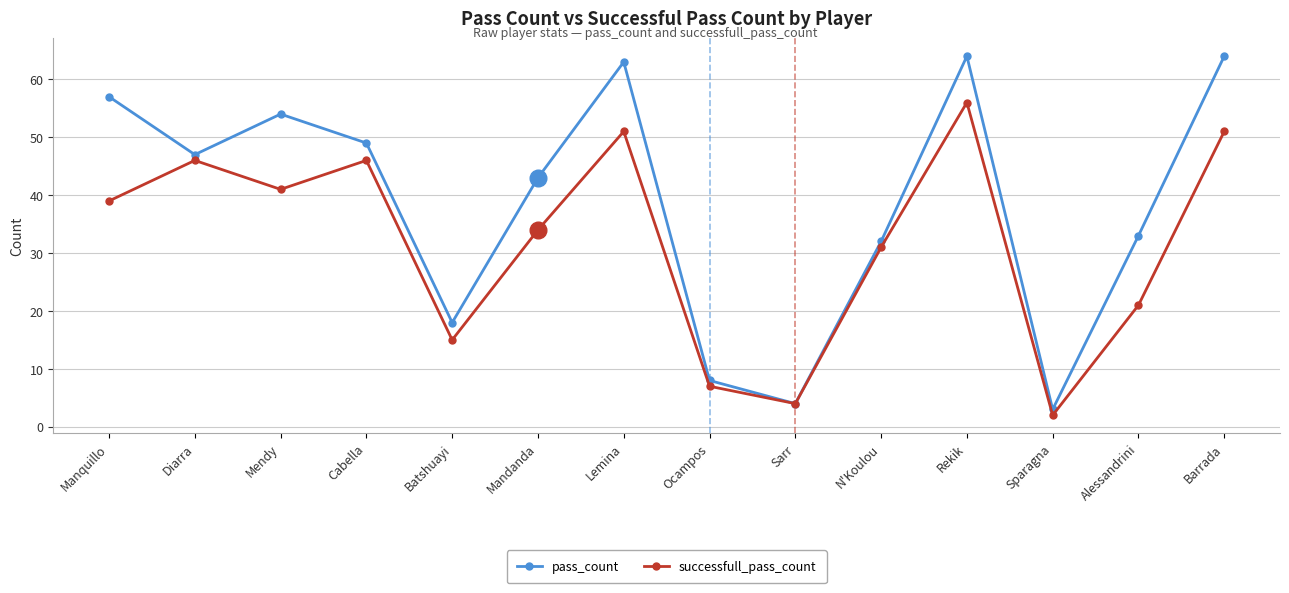

Rank the series at Barrada from highest to lowest value.

pass_count, successfull_pass_count